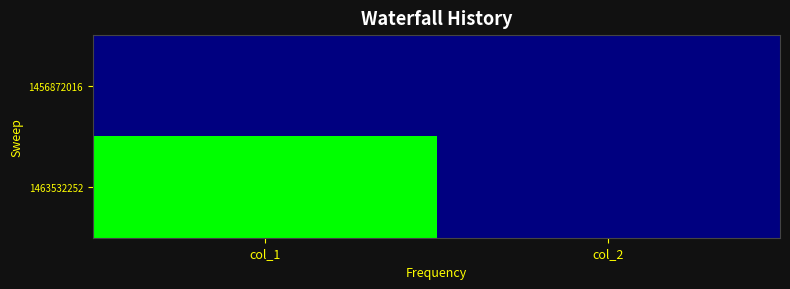

Rank the series by their average value, from highest to lowest.

1463532252, 1456872016